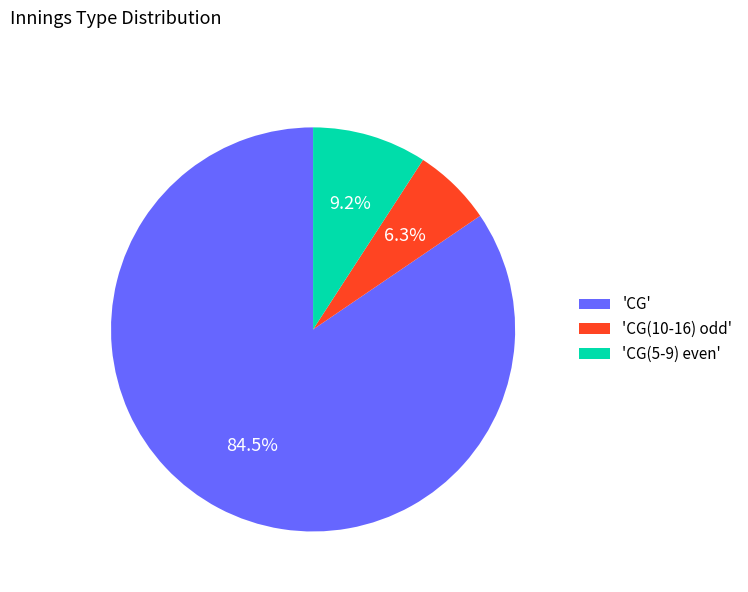

Which category has the biggest portion of the pie?

'CG'